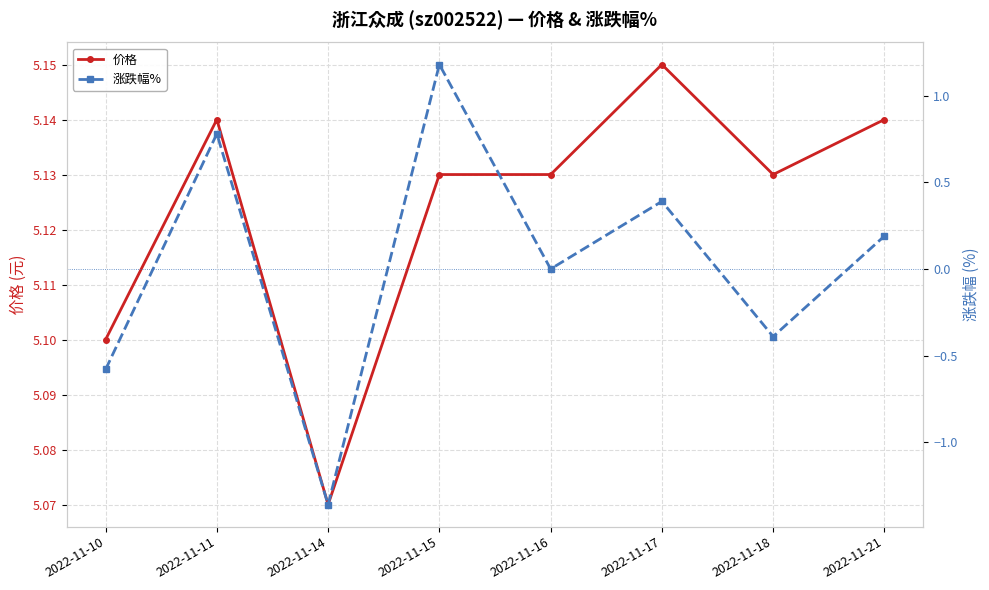

True or false: 涨跌幅% has more than 1 interior local peaks.

True